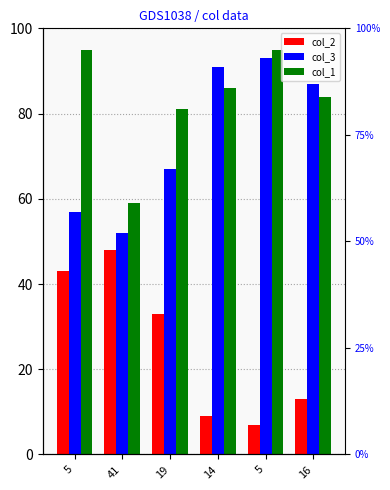

Which category has the lowest value in the col_1 series?

41